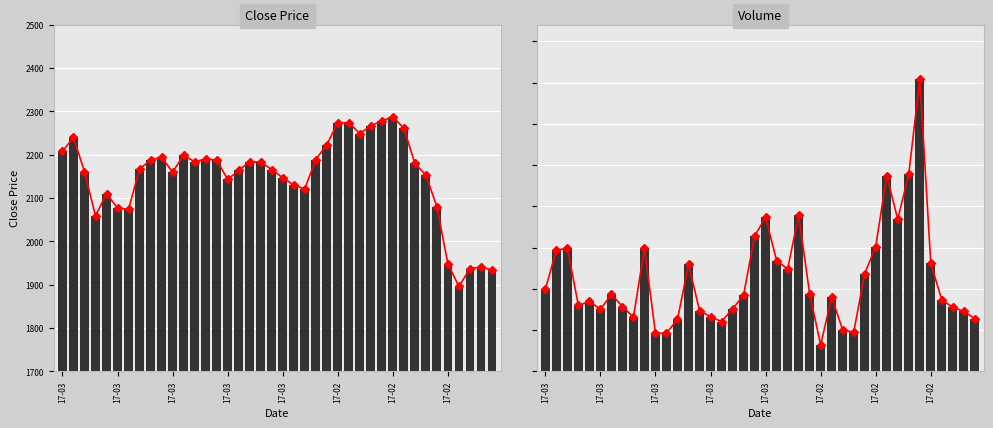

True or false: Close has a value of 520 at 28.

False